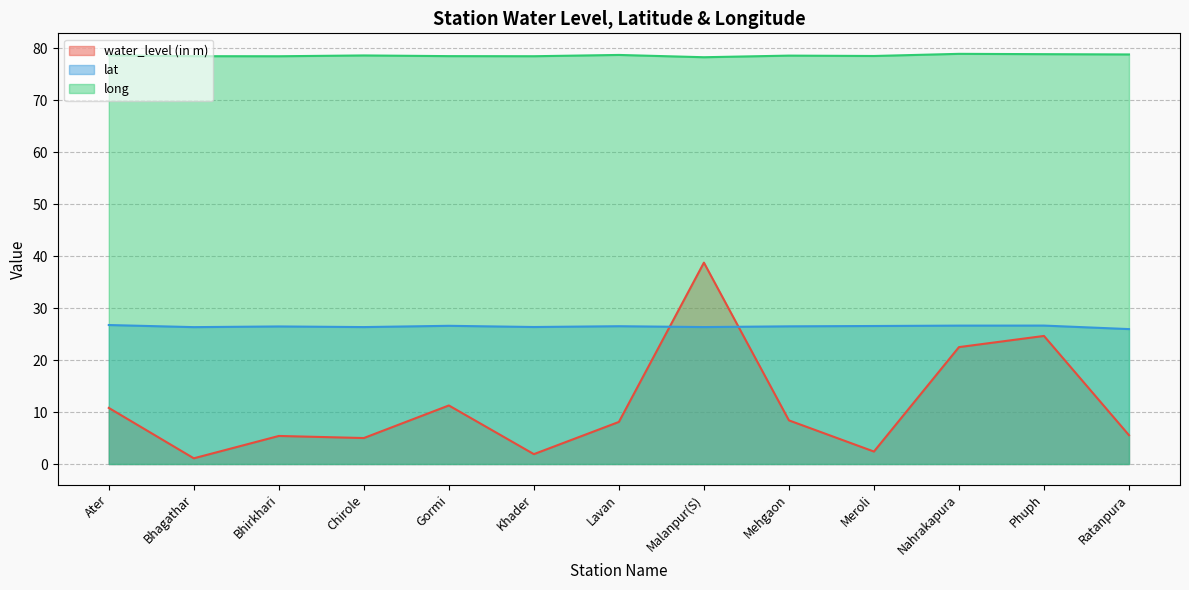

Reading right to left, list all the values displayed in this chart.

water_level (in m): 5.5	24.6	22.5	2.4	8.4	38.8	8.1	1.9	11.3	5.0	5.4	1.1	10.8
lat: 26.0	26.6	26.6	26.6	26.5	26.4	26.5	26.4	26.6	26.4	26.5	26.3	26.8
long: 78.8	78.9	78.9	78.5	78.6	78.3	78.7	78.5	78.5	78.6	78.5	78.5	78.6